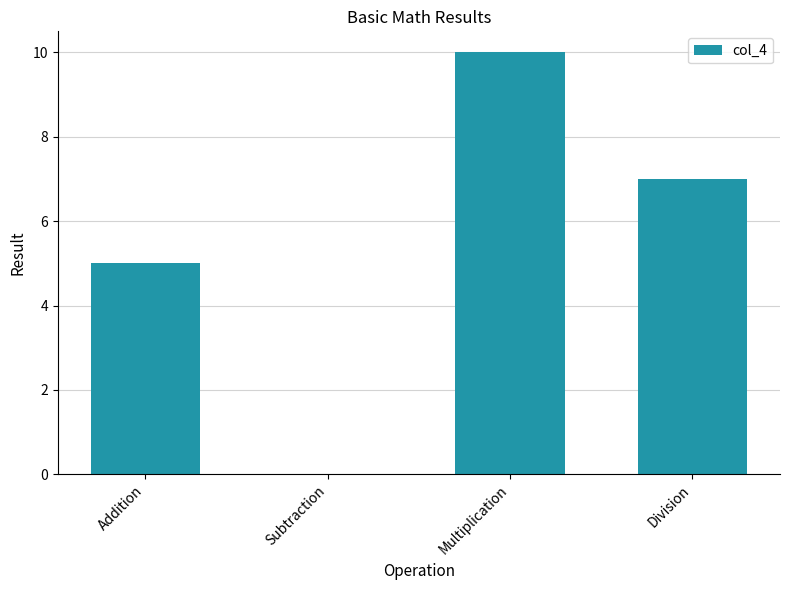

What is the ratio of the value at Multiplication to the value at Addition?

2.0